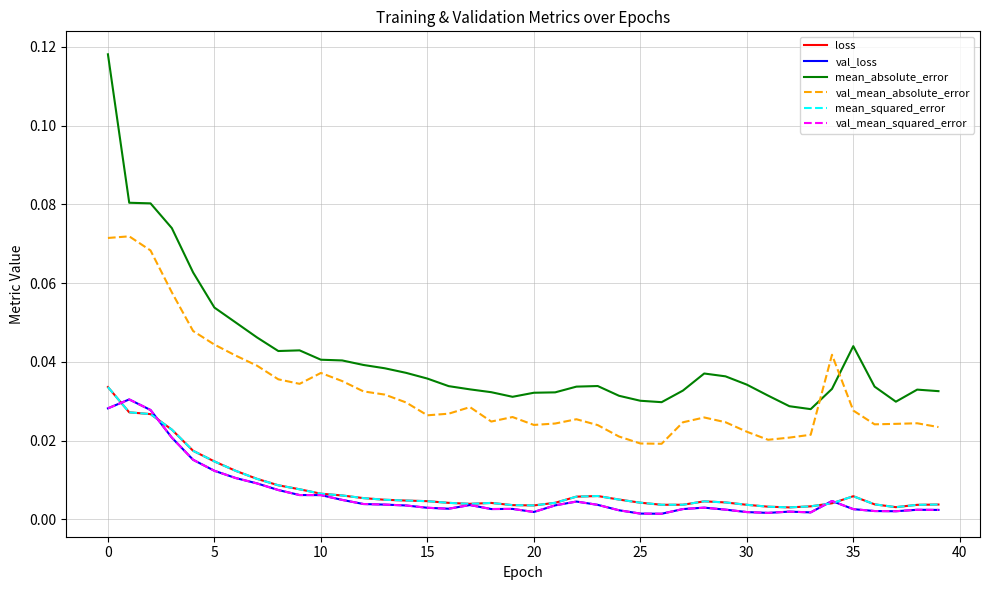

Which series has the largest range (max minus min)?

mean_absolute_error